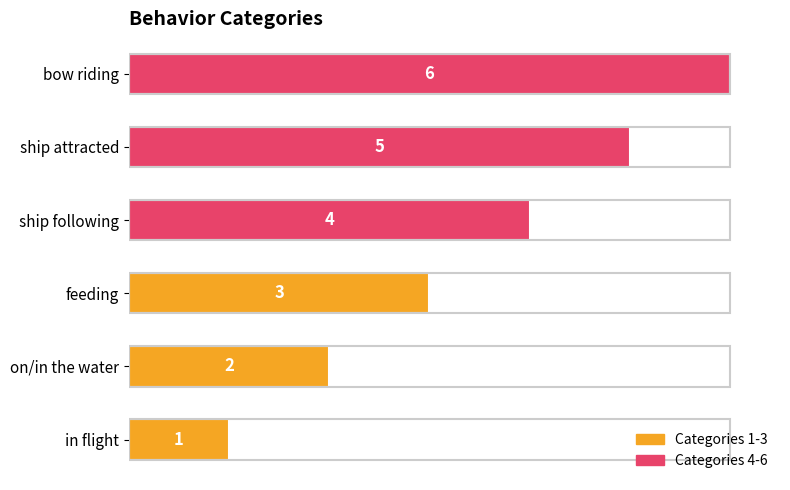

Which category has the highest value across all series?

bow riding